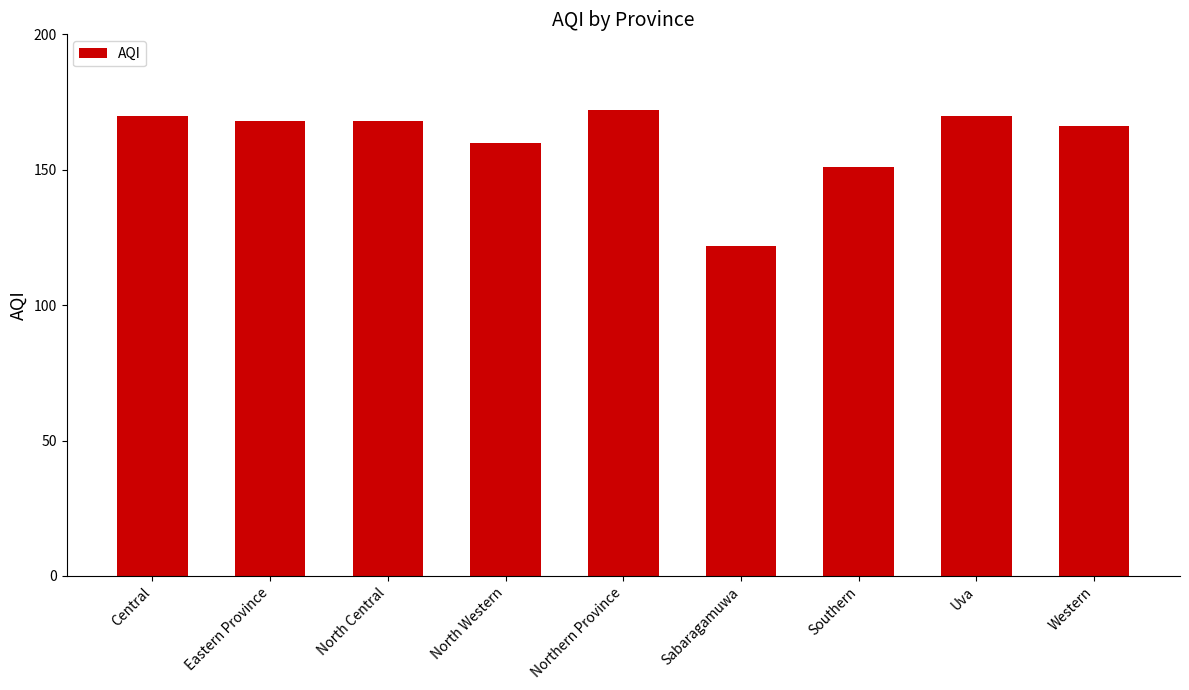

Are the bars horizontal?

No